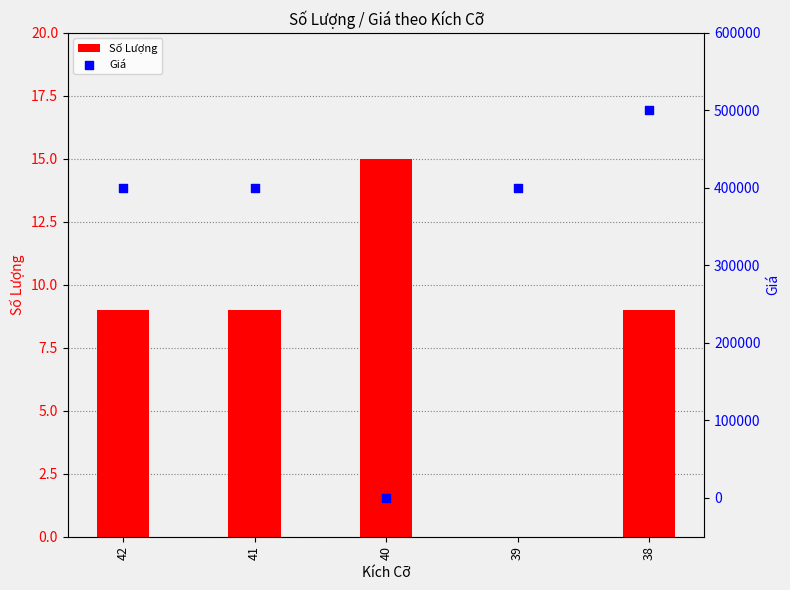

What are all the series names shown in the legend?

Số Lượng, Giá